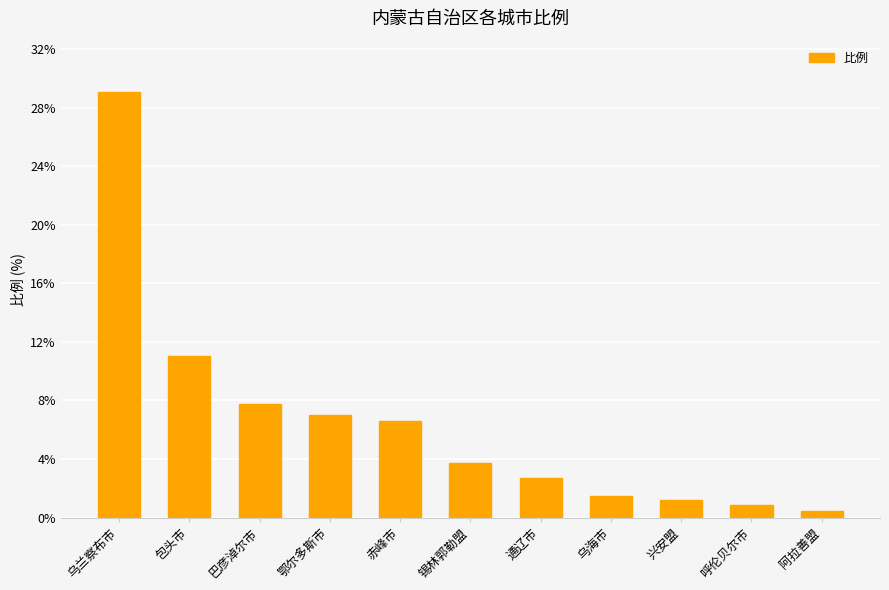

Does the chart contain any negative values?

No